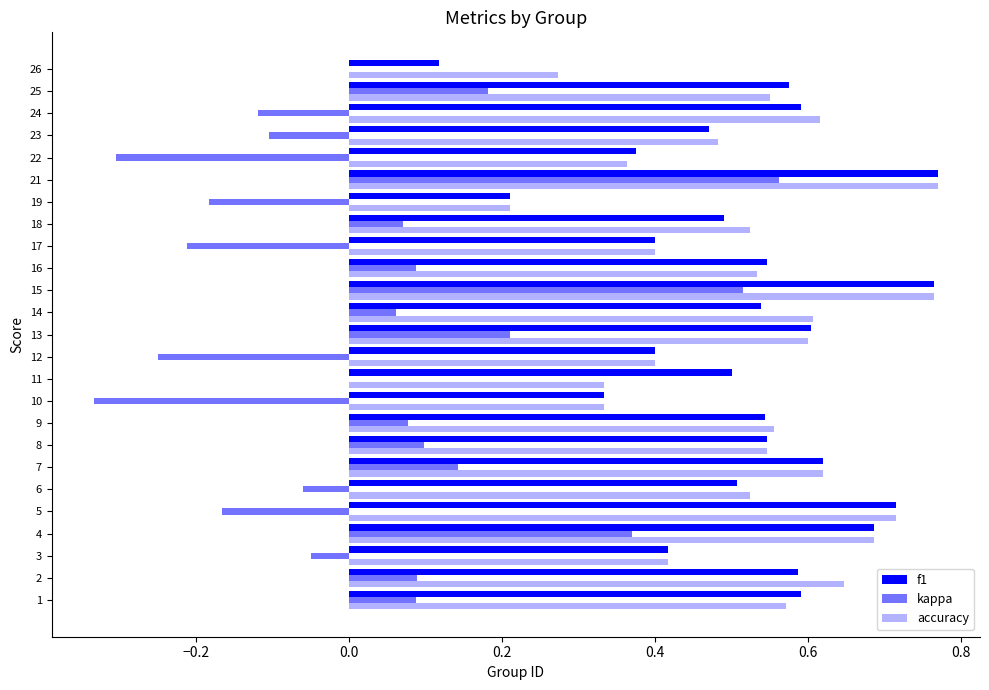

Reading right to left, list all the values displayed in this chart.

f1: 0.1	0.6	0.6	0.5	0.4	0.8	0.2	0.5	0.4	0.5	0.8	0.5	0.6	0.4	0.5	0.3	0.5	0.5	0.6	0.5	0.7	0.7	0.4	0.6	0.6
kappa: 0.0	0.2	-0.1	-0.1	-0.3	0.6	-0.2	0.1	-0.2	0.1	0.5	0.1	0.2	-0.2	0.0	-0.3	0.1	0.1	0.1	-0.1	-0.2	0.4	-0.1	0.1	0.1
accuracy: 0.3	0.6	0.6	0.5	0.4	0.8	0.2	0.5	0.4	0.5	0.8	0.6	0.6	0.4	0.3	0.3	0.6	0.5	0.6	0.5	0.7	0.7	0.4	0.6	0.6